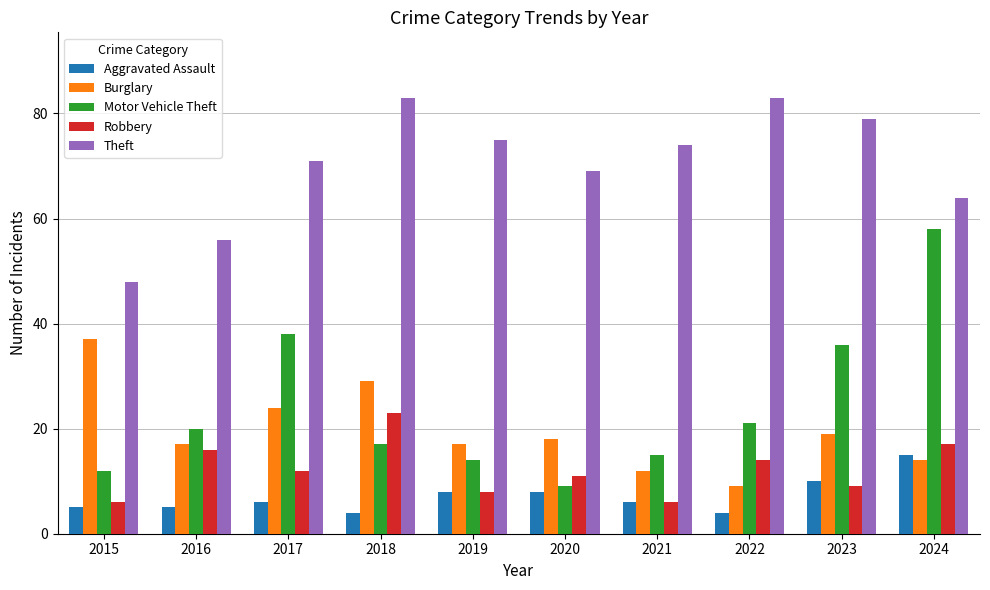

What is the sum of the Burglary values at 2019 and 2015?

54